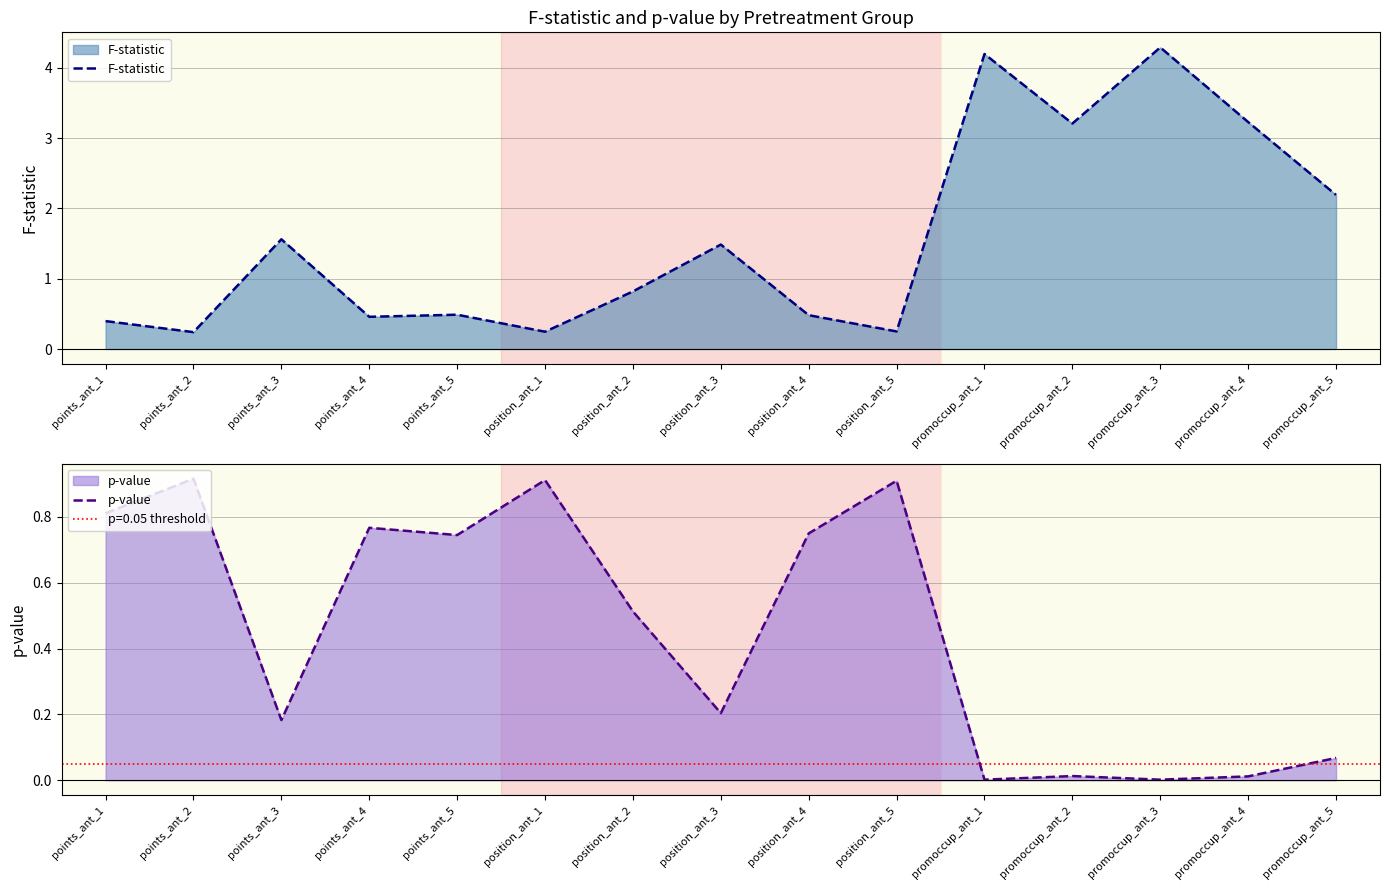

Where is the first local maximum for p-value?

points_ant_2